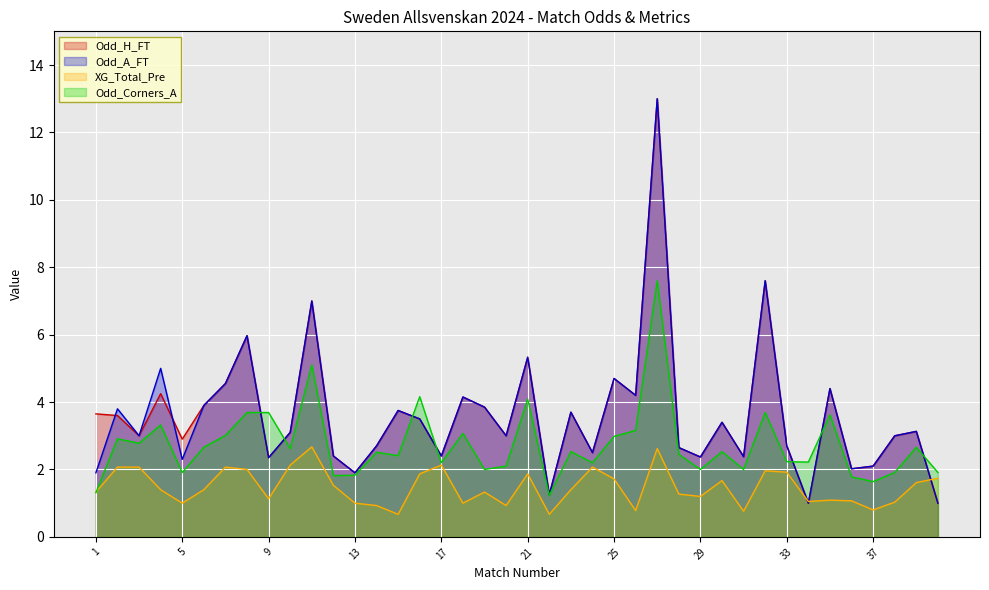

List the series in order of their peak value, highest first.

Odd_H_FT, Odd_A_FT, Odd_Corners_A, XG_Total_Pre